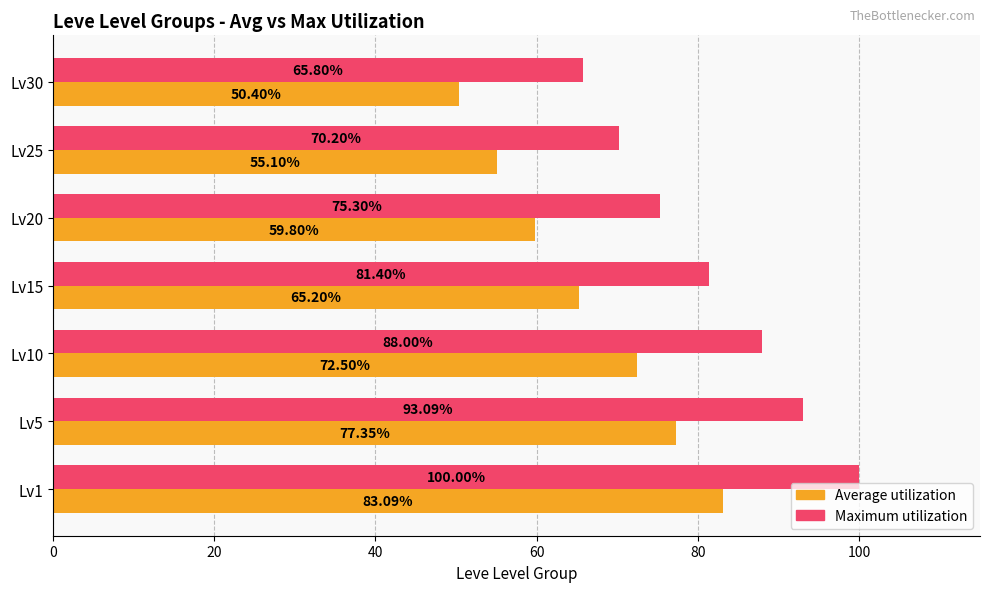

Which series has the widest spread of values?

Maximum utilization